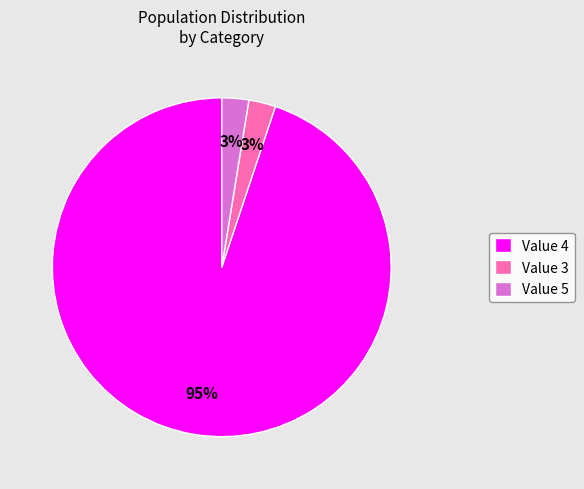

Is the sum of Value 4 and Value 5 greater than half?

Yes